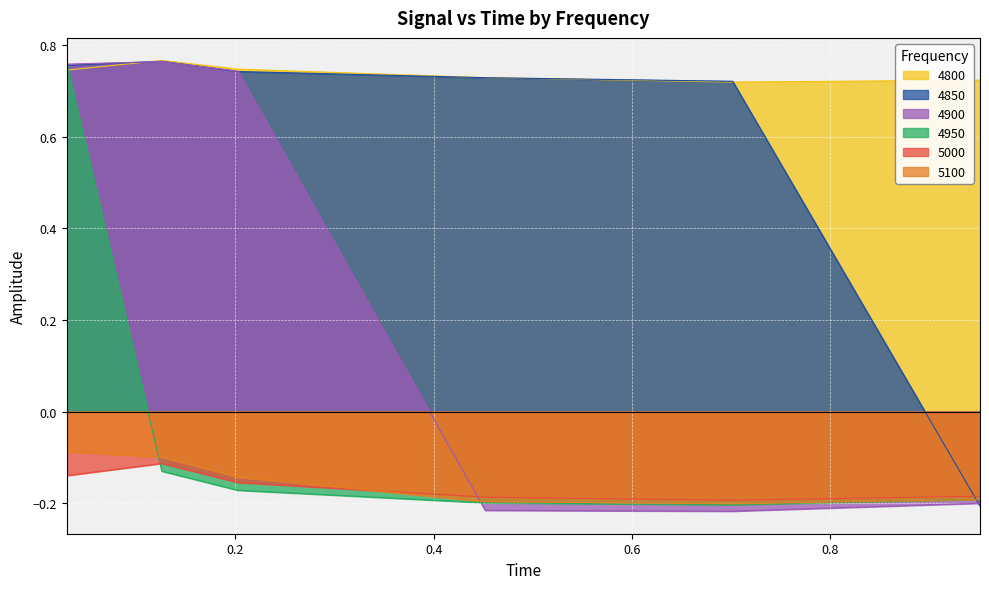

What position from the left is 0.03013698630136986?

1